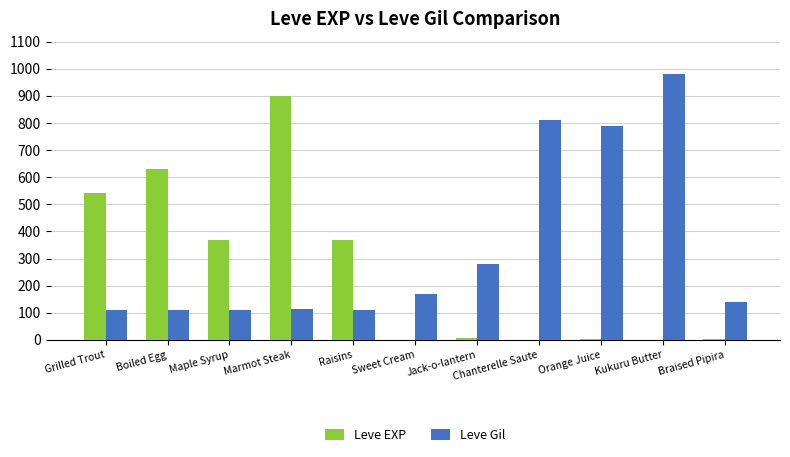

The value of Leve Gil at Sweet Cream is 233. True or false?

False